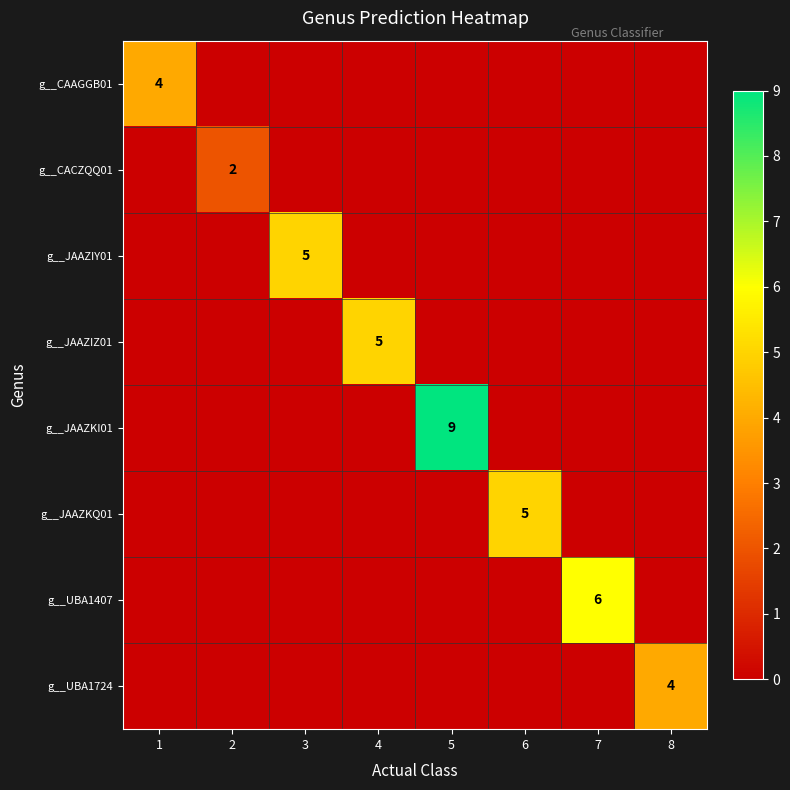

Rank the series at 7 from highest to lowest value.

g__UBA1407, g__CAAGGB01, g__CACZQQ01, g__JAAZIY01, g__JAAZIZ01, g__JAAZKI01, g__JAAZKQ01, g__UBA1724